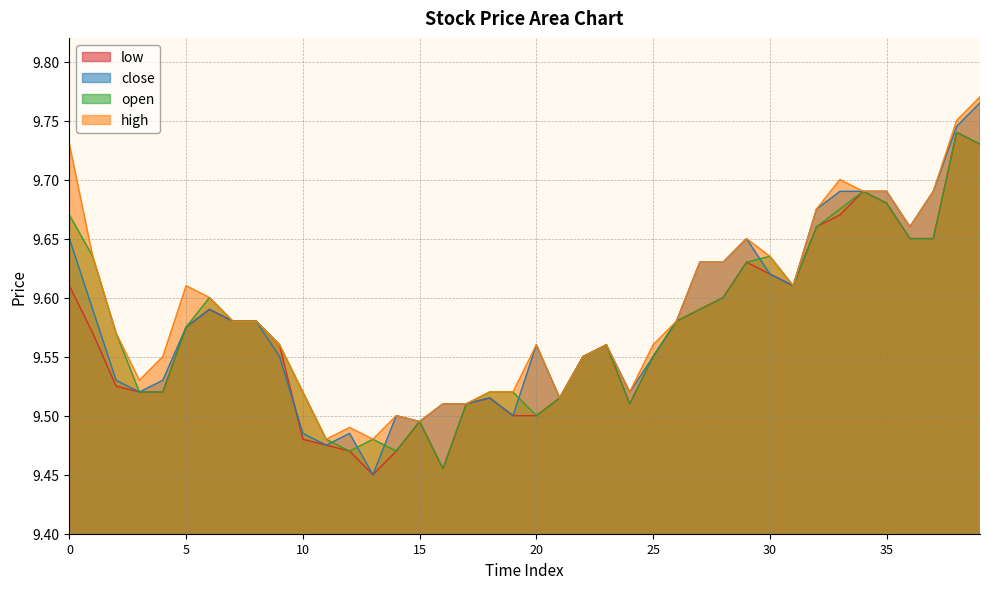

Reading left to right, list all the values displayed in this chart.

low: 9.6	9.6	9.5	9.5	9.5	9.6	9.6	9.6	9.6	9.6	9.5	9.5	9.5	9.4	9.5	9.5	9.5	9.5	9.5	9.5	9.5	9.5	9.6	9.6	9.5	9.6	9.6	9.6	9.6	9.6	9.6	9.6	9.7	9.7	9.7	9.7	9.7	9.7	9.7	9.7
close: 9.7	9.6	9.5	9.5	9.5	9.6	9.6	9.6	9.6	9.6	9.5	9.5	9.5	9.4	9.5	9.5	9.5	9.5	9.5	9.5	9.6	9.5	9.6	9.6	9.5	9.6	9.6	9.6	9.6	9.7	9.6	9.6	9.7	9.7	9.7	9.7	9.7	9.7	9.7	9.8
open: 9.7	9.6	9.6	9.5	9.5	9.6	9.6	9.6	9.6	9.6	9.5	9.5	9.5	9.5	9.5	9.5	9.5	9.5	9.5	9.5	9.5	9.5	9.6	9.6	9.5	9.6	9.6	9.6	9.6	9.6	9.6	9.6	9.7	9.7	9.7	9.7	9.7	9.7	9.7	9.7
high: 9.7	9.6	9.6	9.5	9.6	9.6	9.6	9.6	9.6	9.6	9.5	9.5	9.5	9.5	9.5	9.5	9.5	9.5	9.5	9.5	9.6	9.5	9.6	9.6	9.5	9.6	9.6	9.6	9.6	9.7	9.6	9.6	9.7	9.7	9.7	9.7	9.7	9.7	9.8	9.8